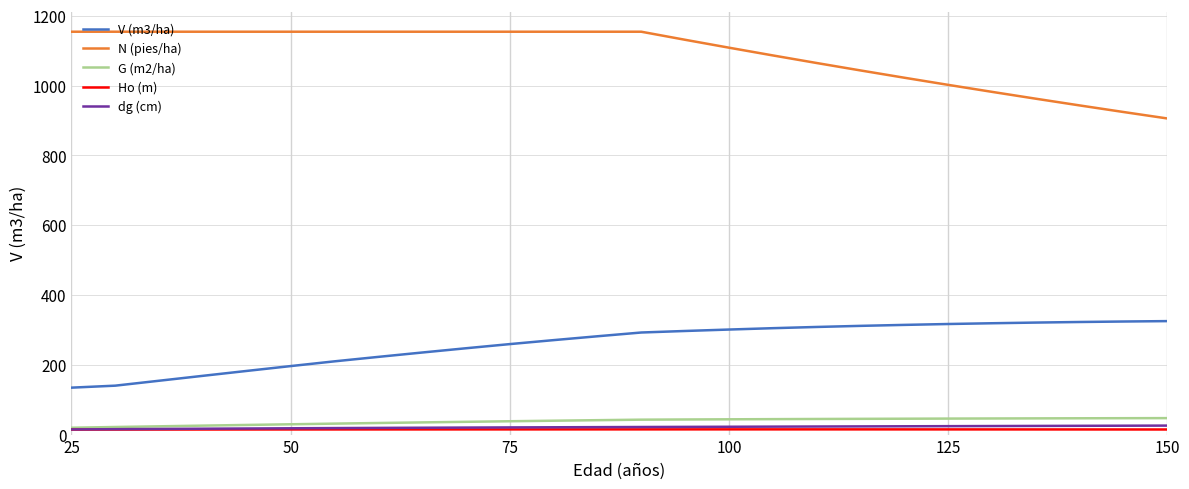

What is the lowest value of the V (m3/ha) series?

134.5